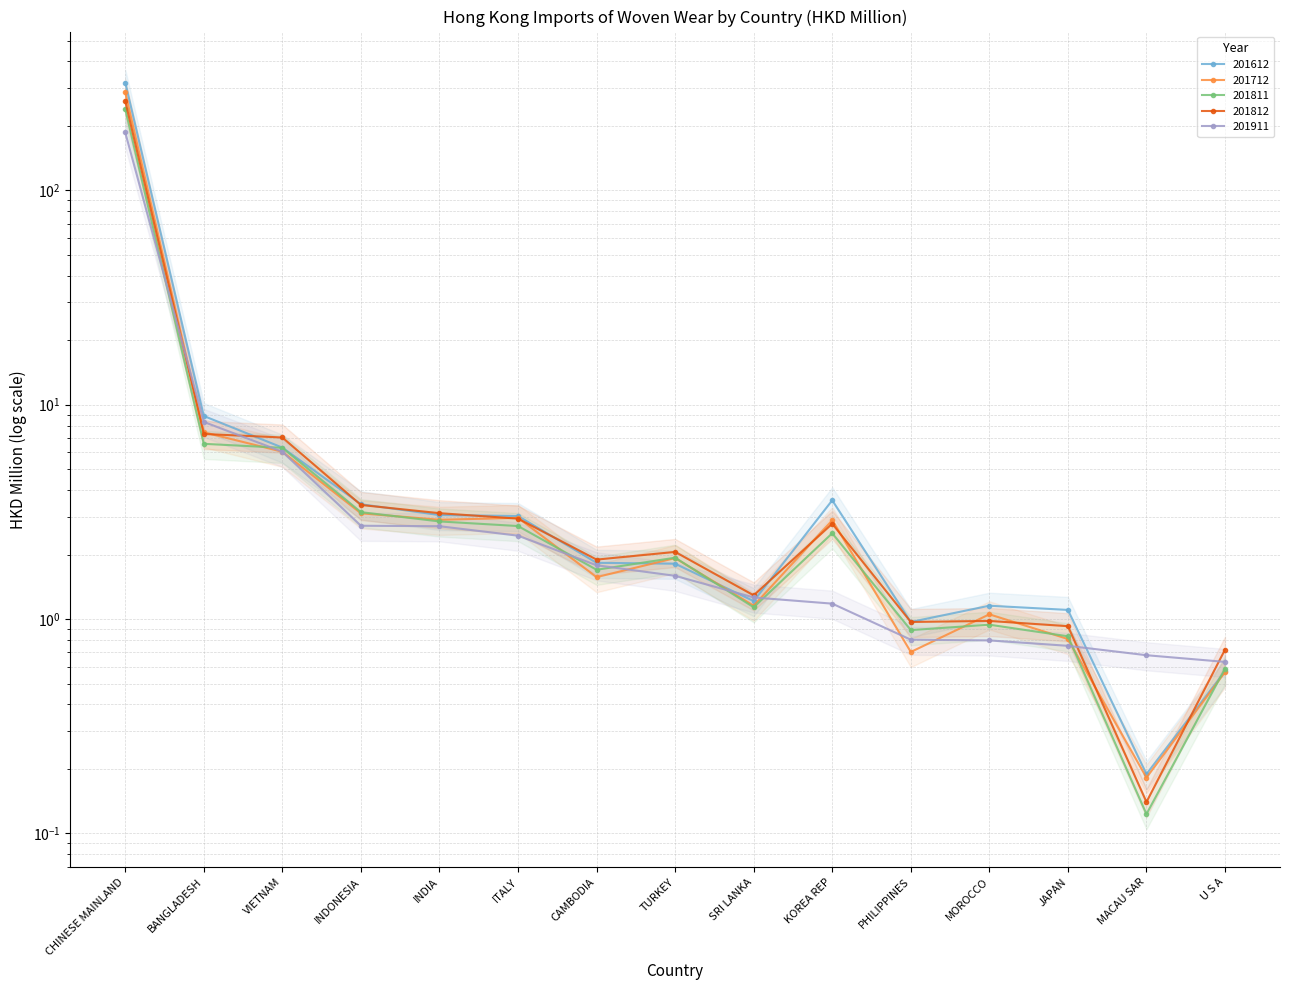

Which has a higher value, ITALY or PHILIPPINES?

ITALY